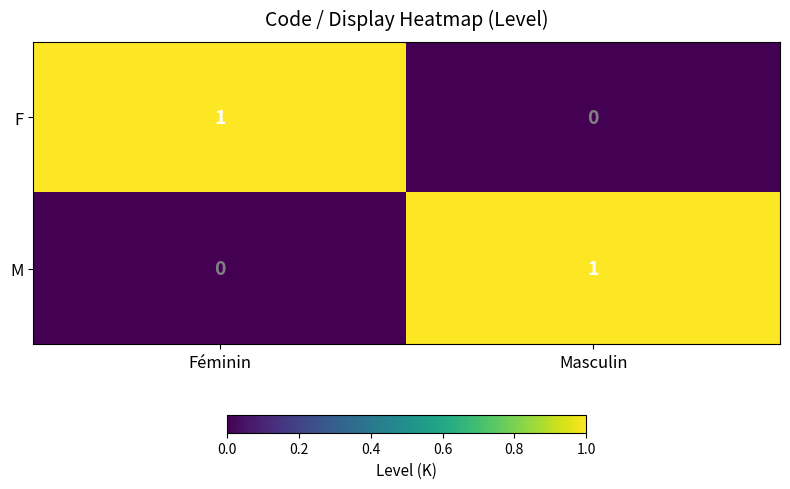

True or false: M has a value of 1 at Féminin.

False